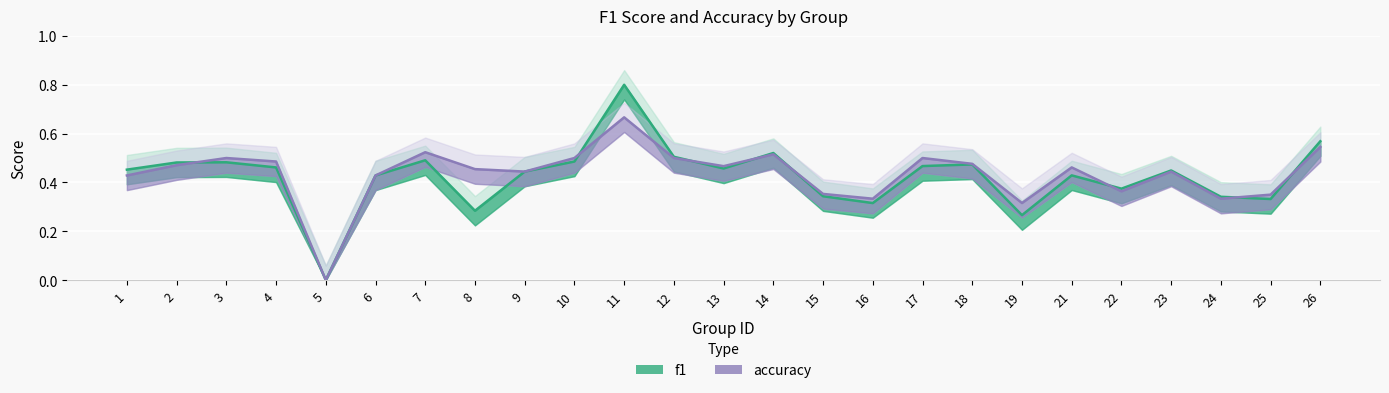

List the series in order of their peak value, highest first.

f1, accuracy